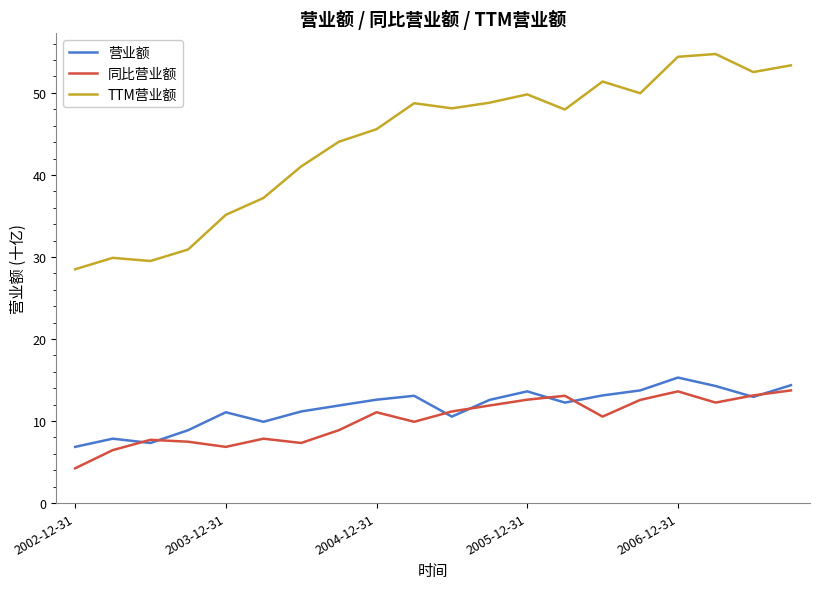

Which series has the largest total across all categories?

TTM营业额